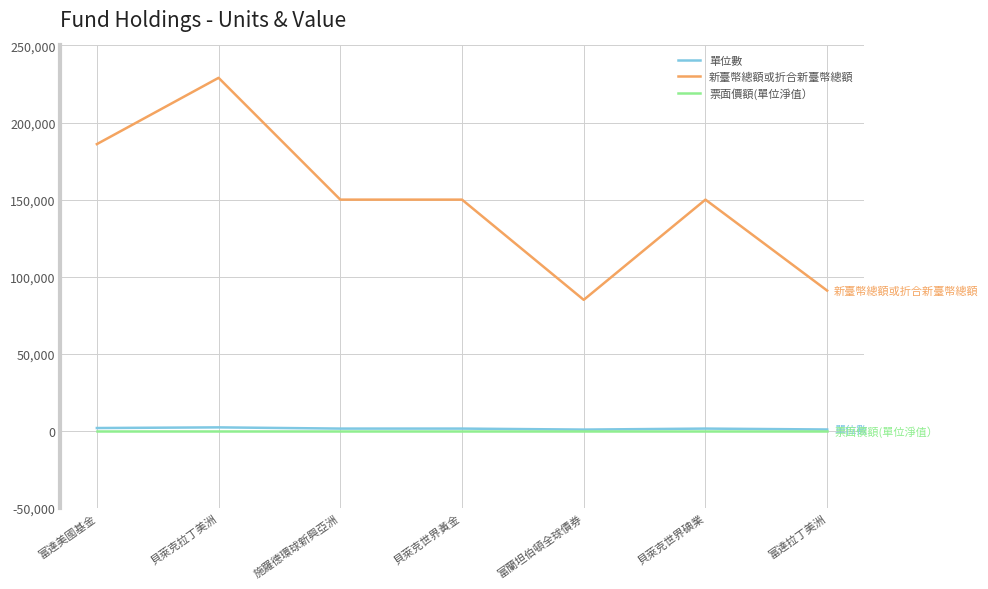

What is the minimum value for 新臺幣總額或折合新臺幣總額?

85000